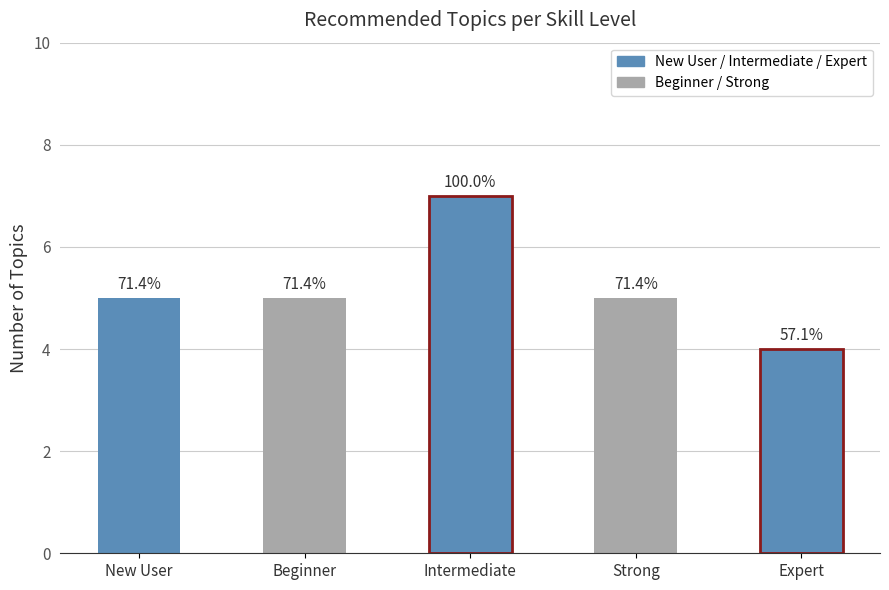

What is the maximum value shown in the chart?

7